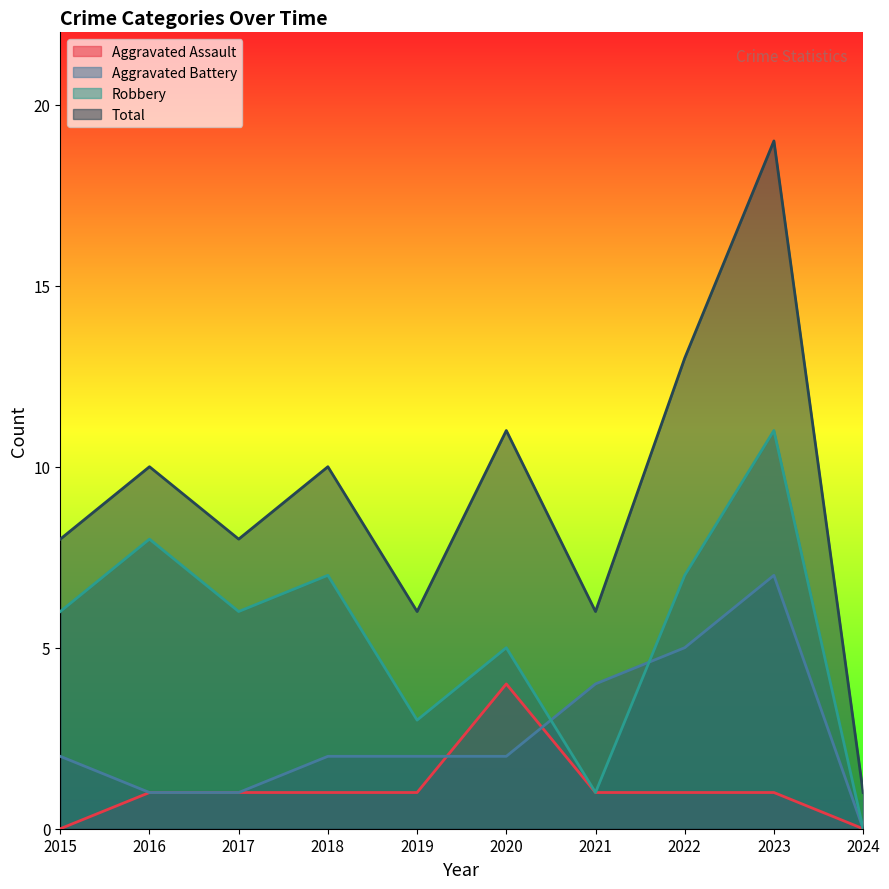

What is the value of the Total point at the 9th from the left?

19